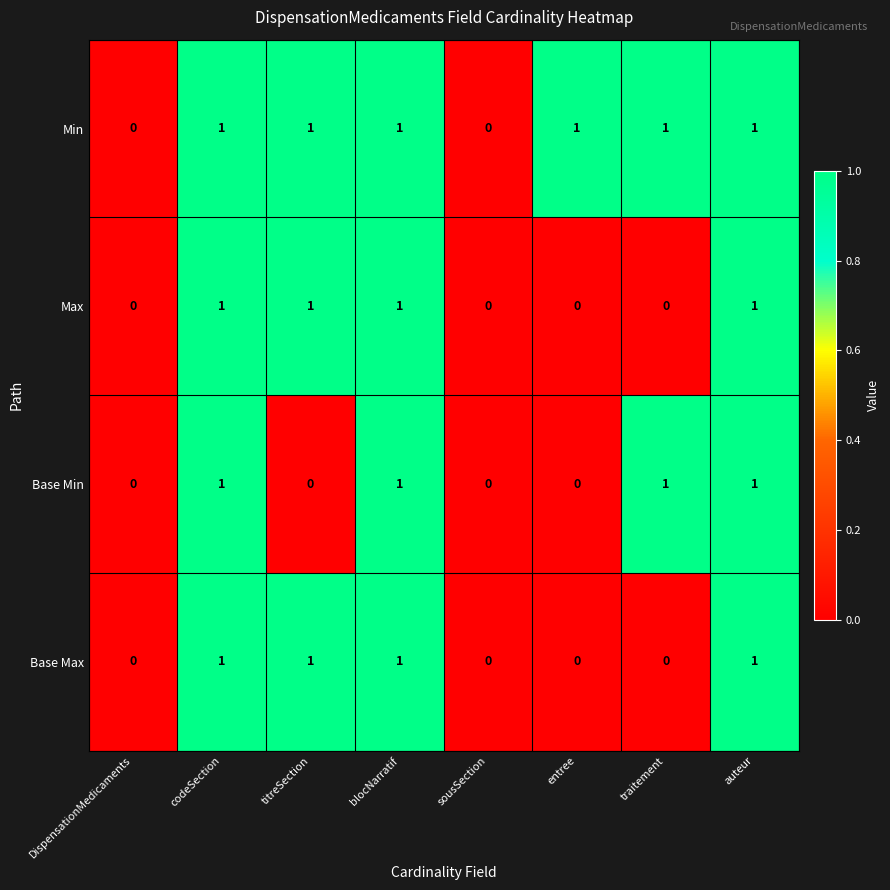

What is the sum of all Min values?

6